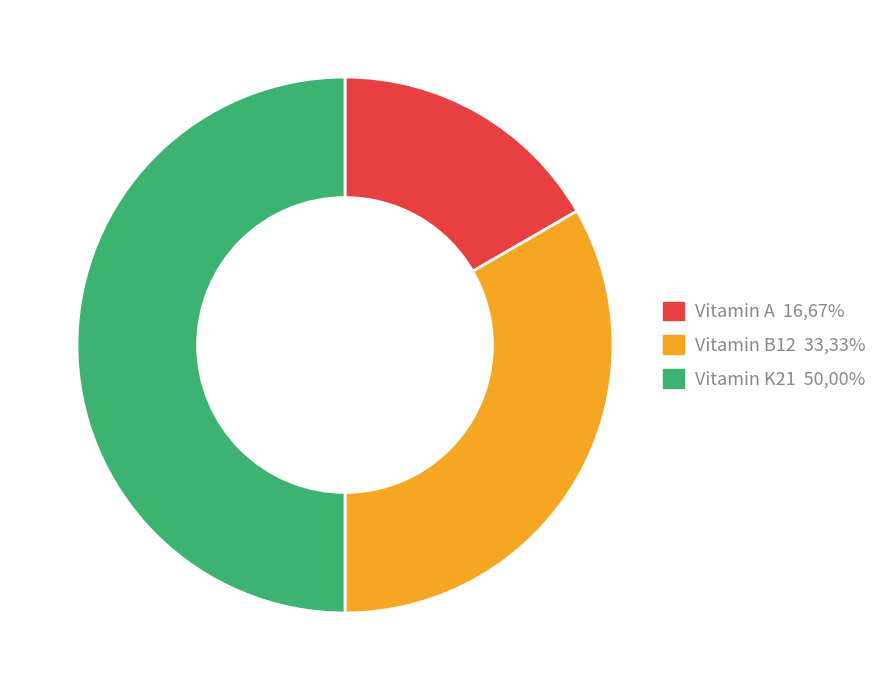

Combined, do Vitamin K21 and Vitamin B12 account for over 50%?

Yes